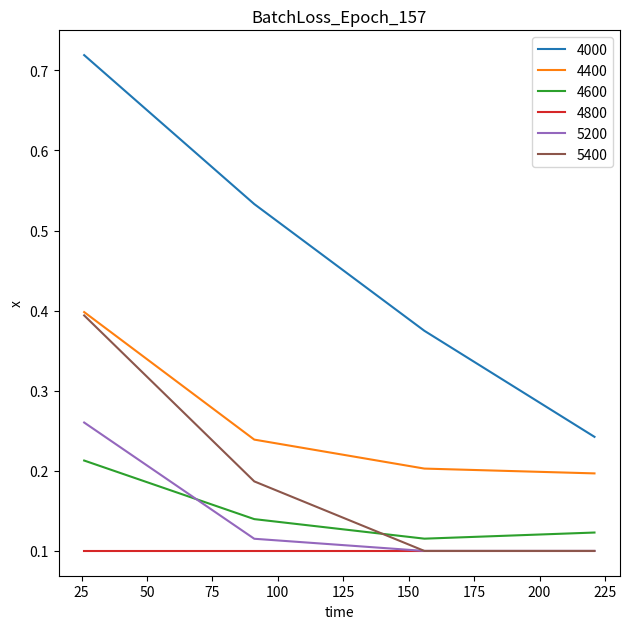

True or false: 4400 and 4000 cross at least once.

False